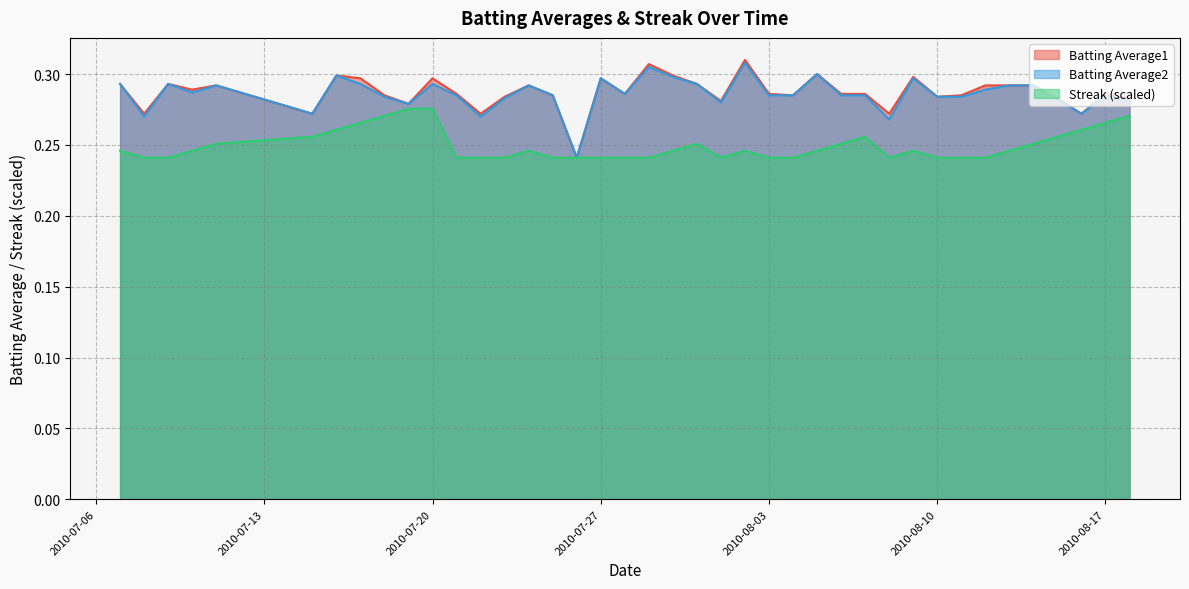

At how many categories does at least one series exceed 0?

40